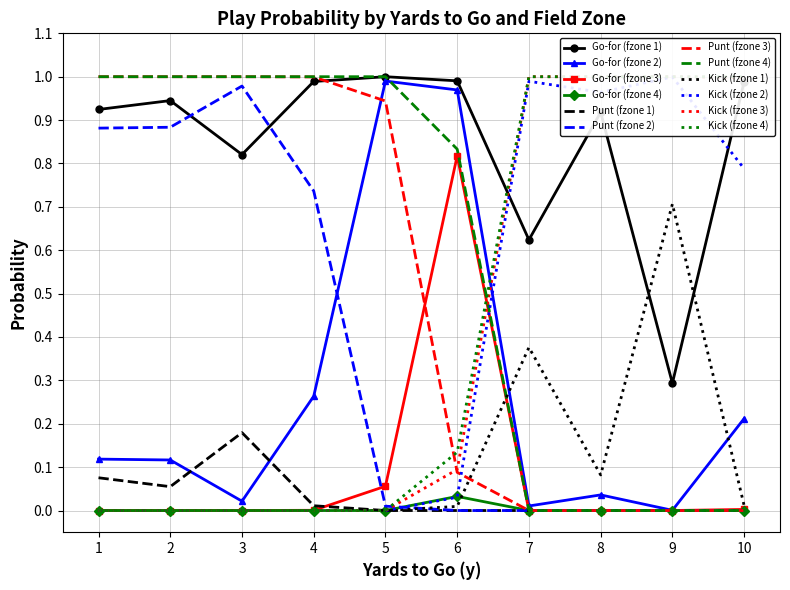

True or false: kick has a value of -0.7 at 3.

False